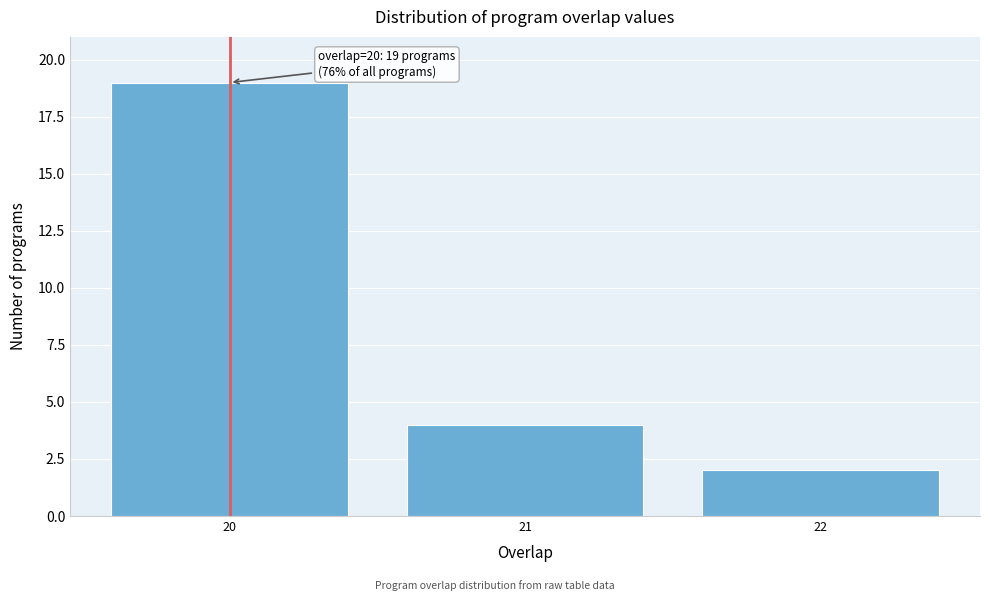

Which range on the x-axis has the tallest bar?

19.5 to 20.5